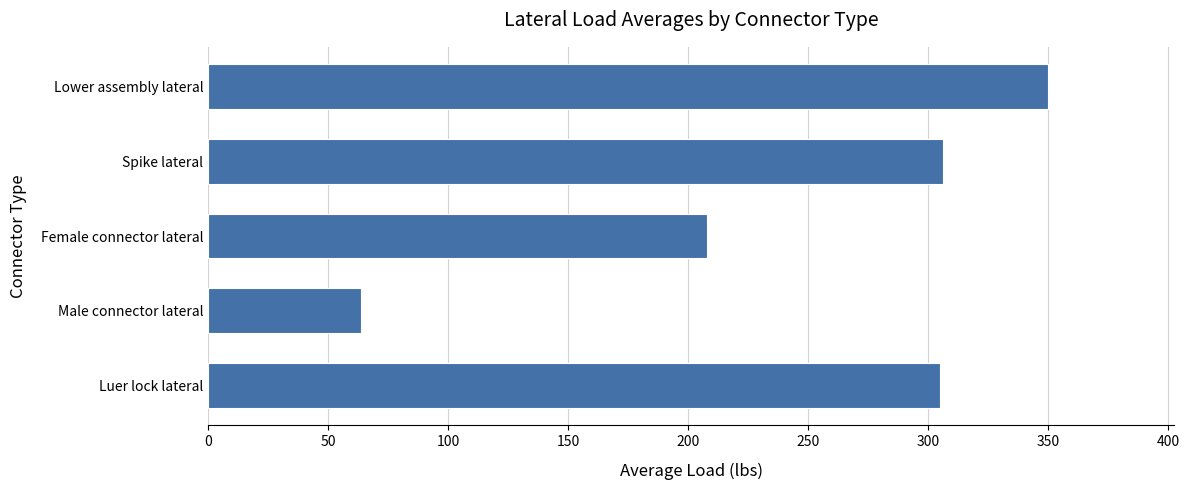

The value at Luer lock lateral is 540.1. True or false?

False